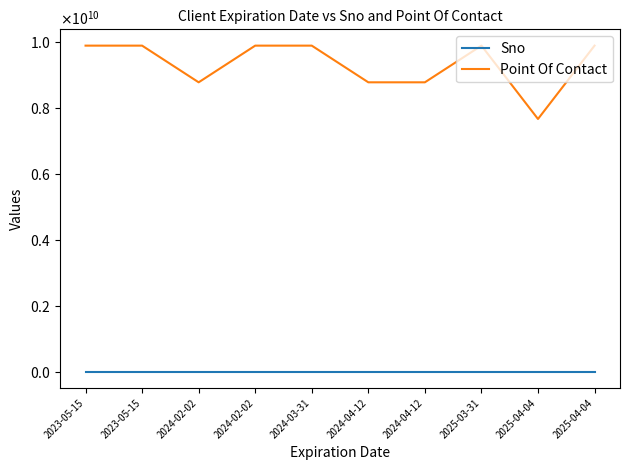

Is this an area chart (filled region under the line)?

No